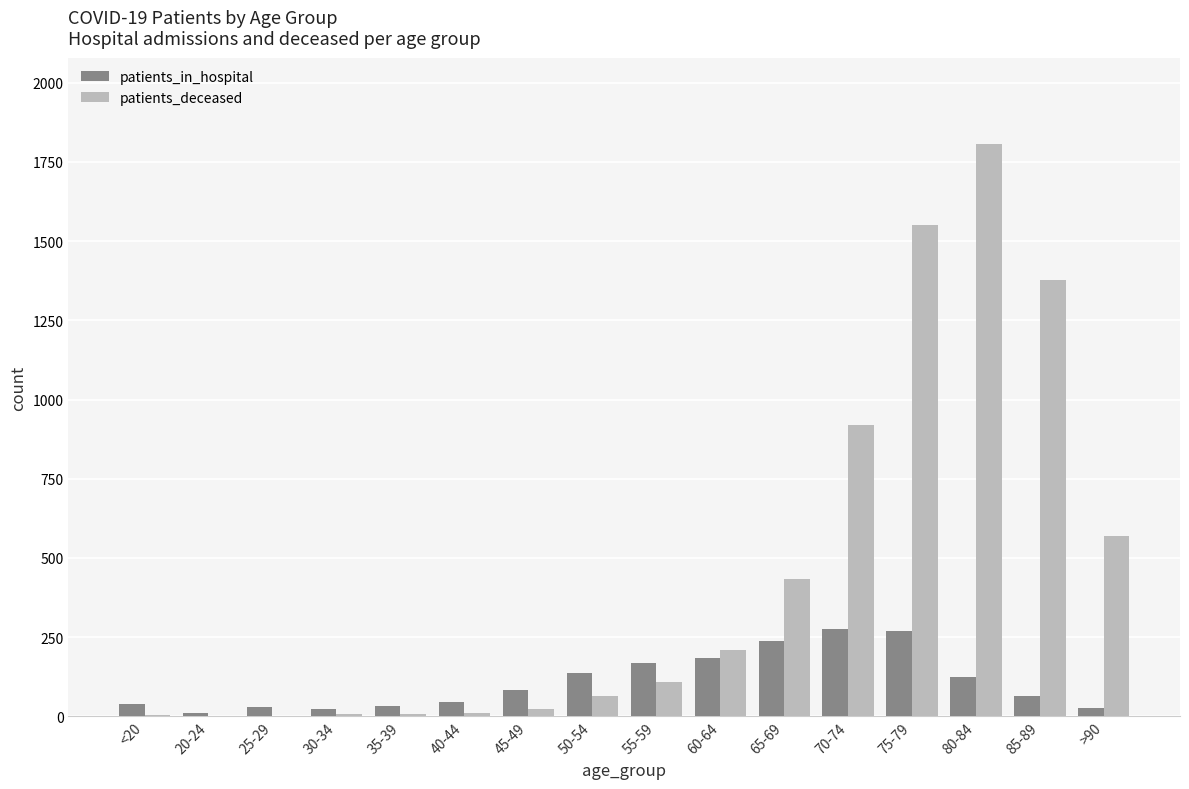

What are all the series names shown in the legend?

patients_in_hospital, patients_deceased